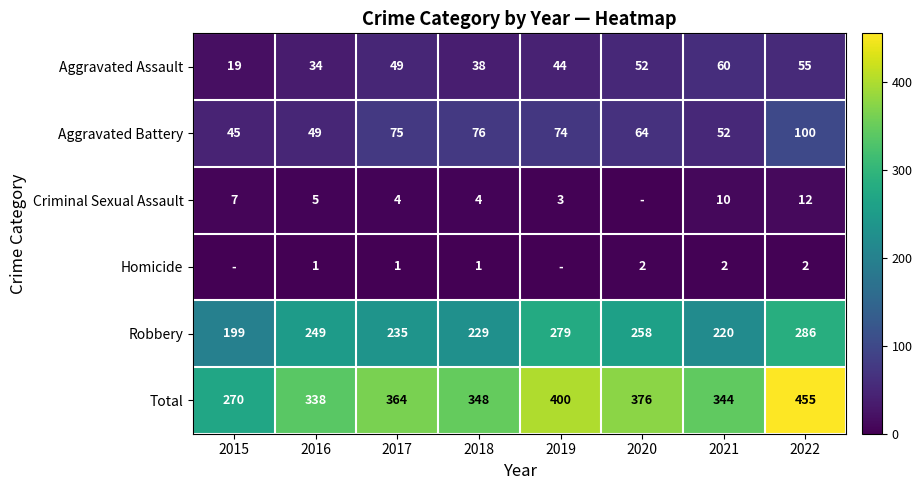

What is the spread (max minus min) of values at 2018?

347